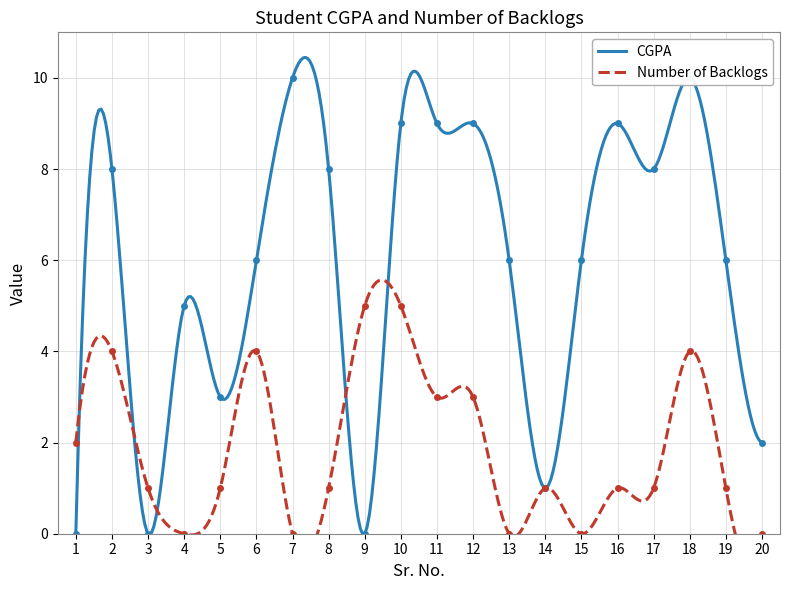

At which category does the chart reach its peak across all series?

7